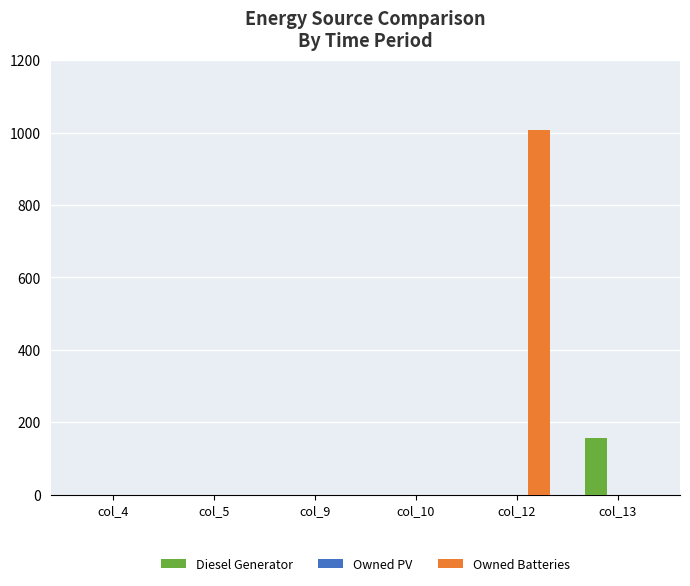

Are the bars horizontal?

No